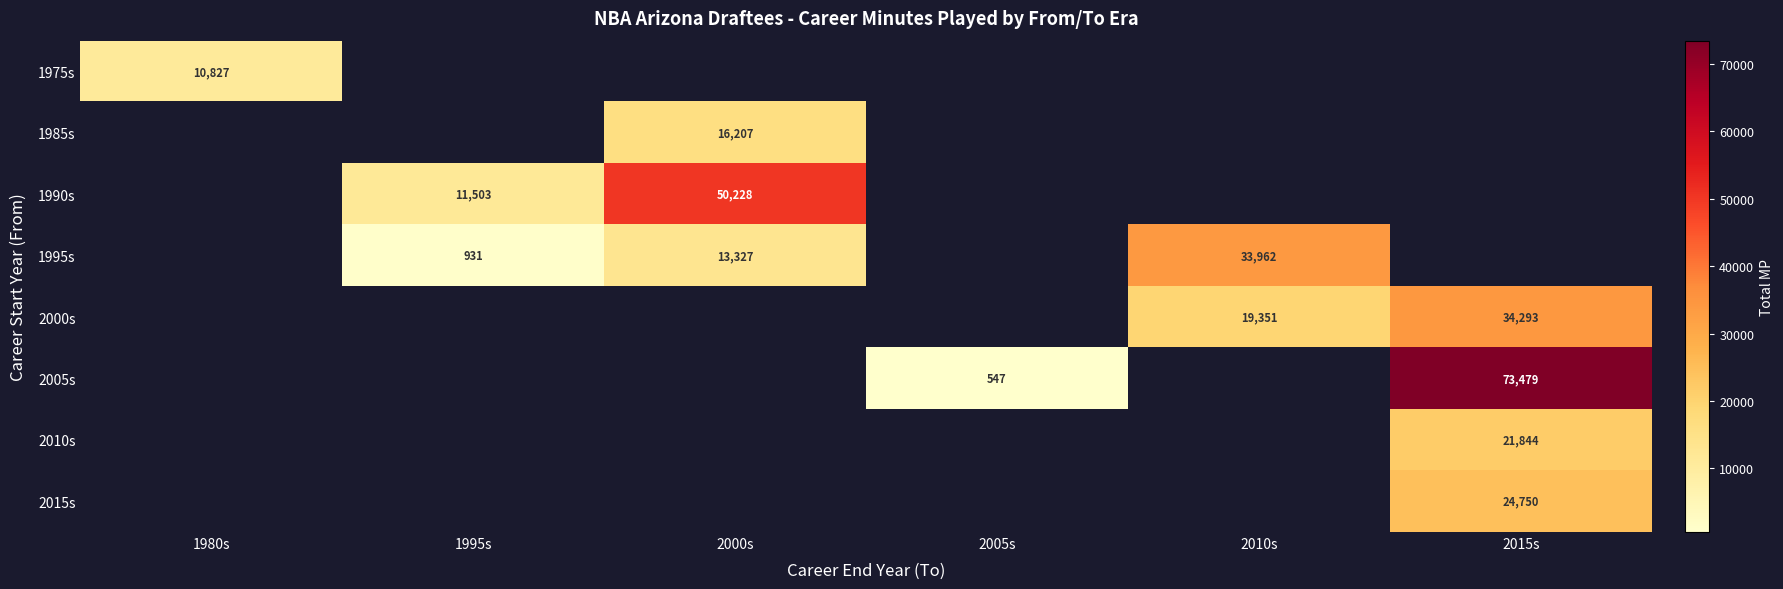

The 2010s series shows 32951.5 at 2015s. True or false?

False